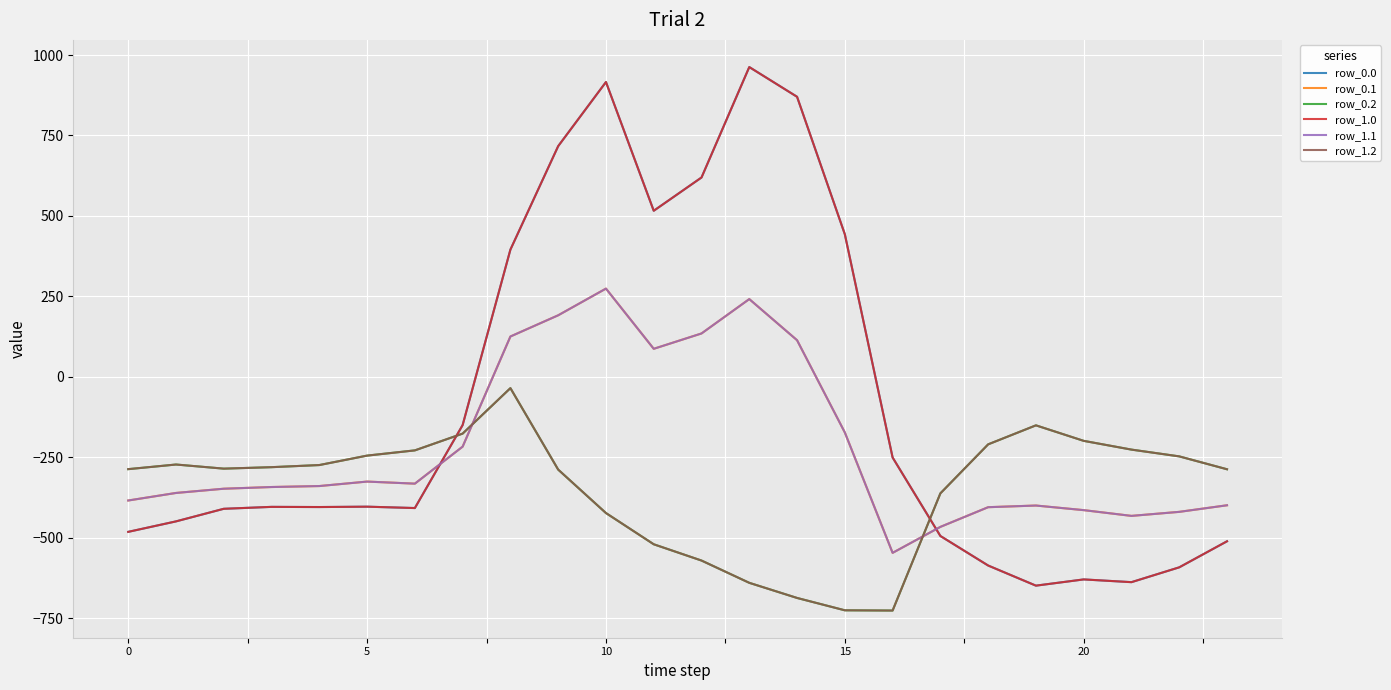

Does the chart have visible grid lines?

Yes